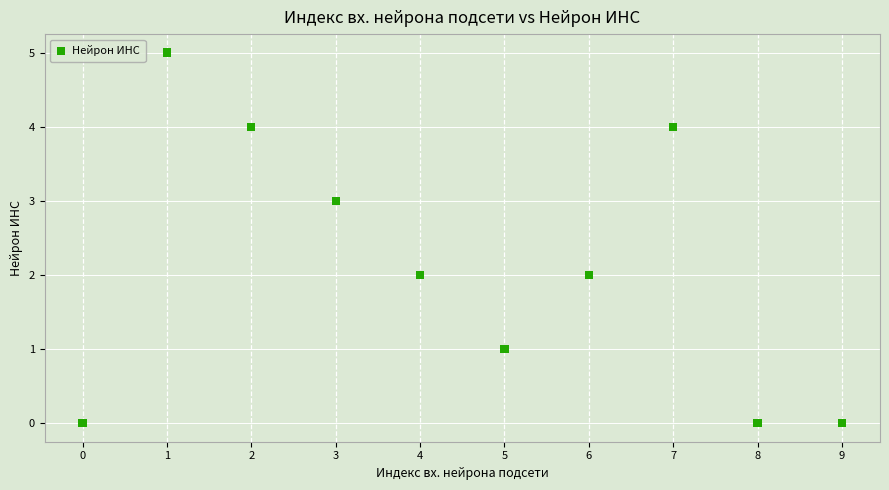

What is the range of Y values (max minus min)?

5